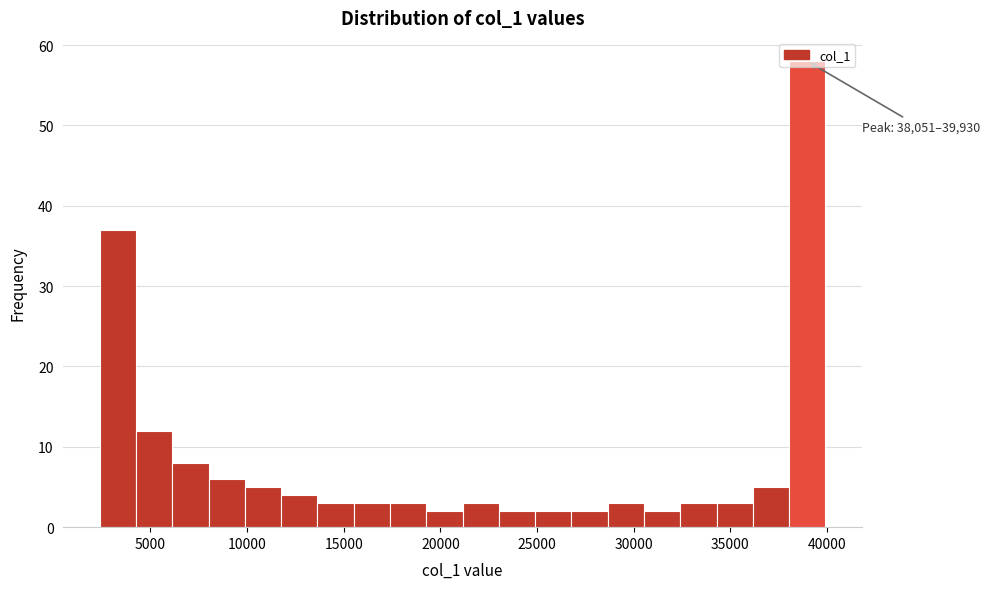

Around what value on the x-axis is the tallest bar? Give the approximate position of its centre, as read against the axis.

39000